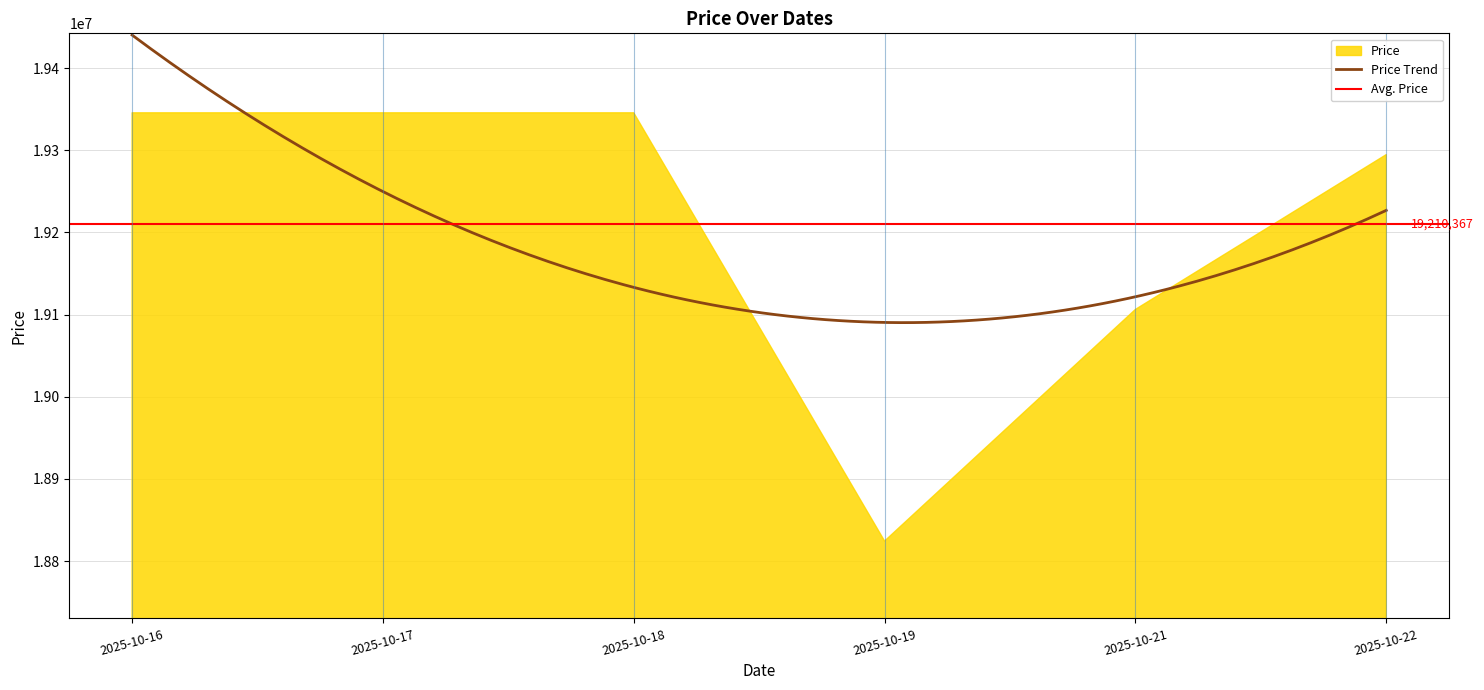

At how many categories does at least one series exceed 3033946?

6